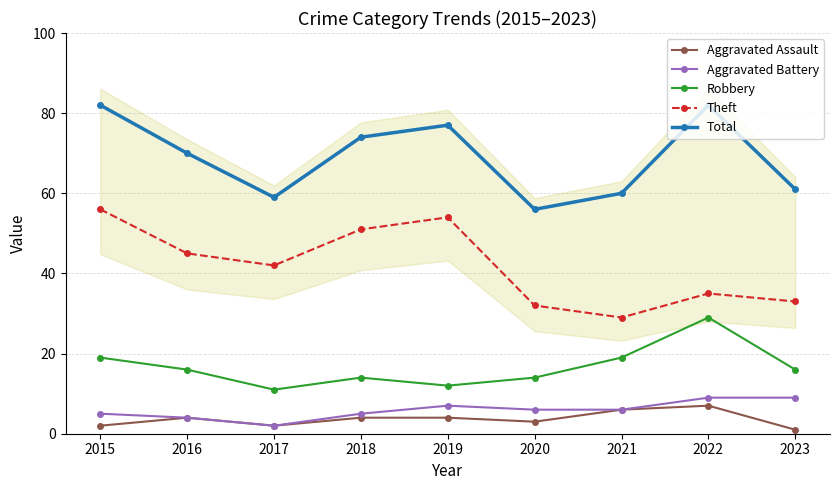

What are all the series names shown in the legend?

Aggravated Assault, Aggravated Battery, Robbery, Theft, Total